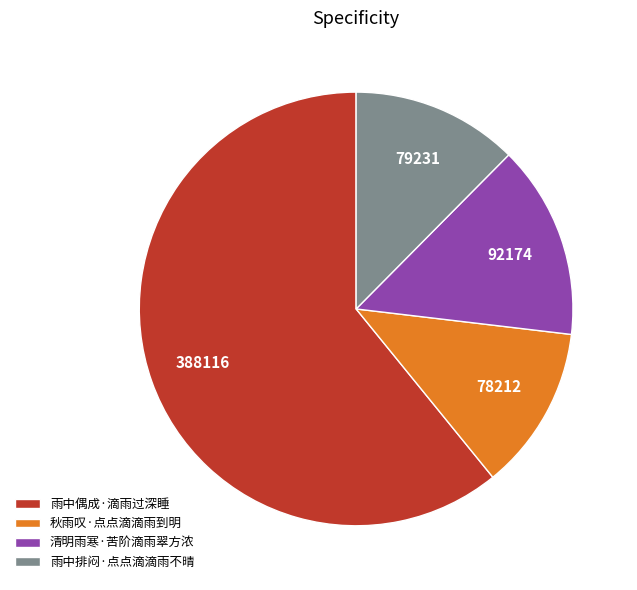

Approximately how many times larger is the value at 雨中排闷·点点滴滴雨不晴 compared to 秋雨叹·点点滴滴雨到明?

1.0